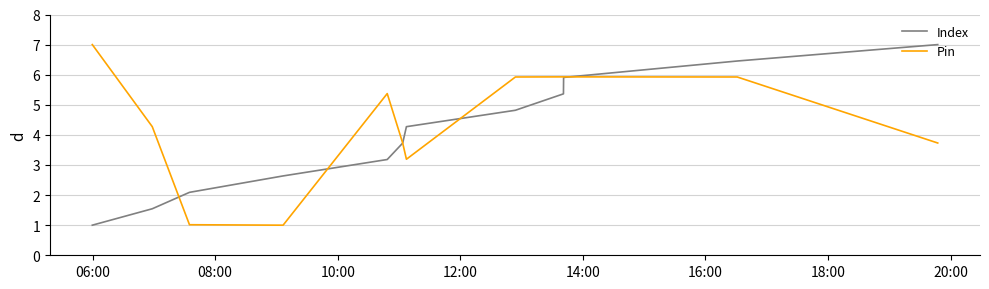

Which series has the largest total across all categories?

Pin